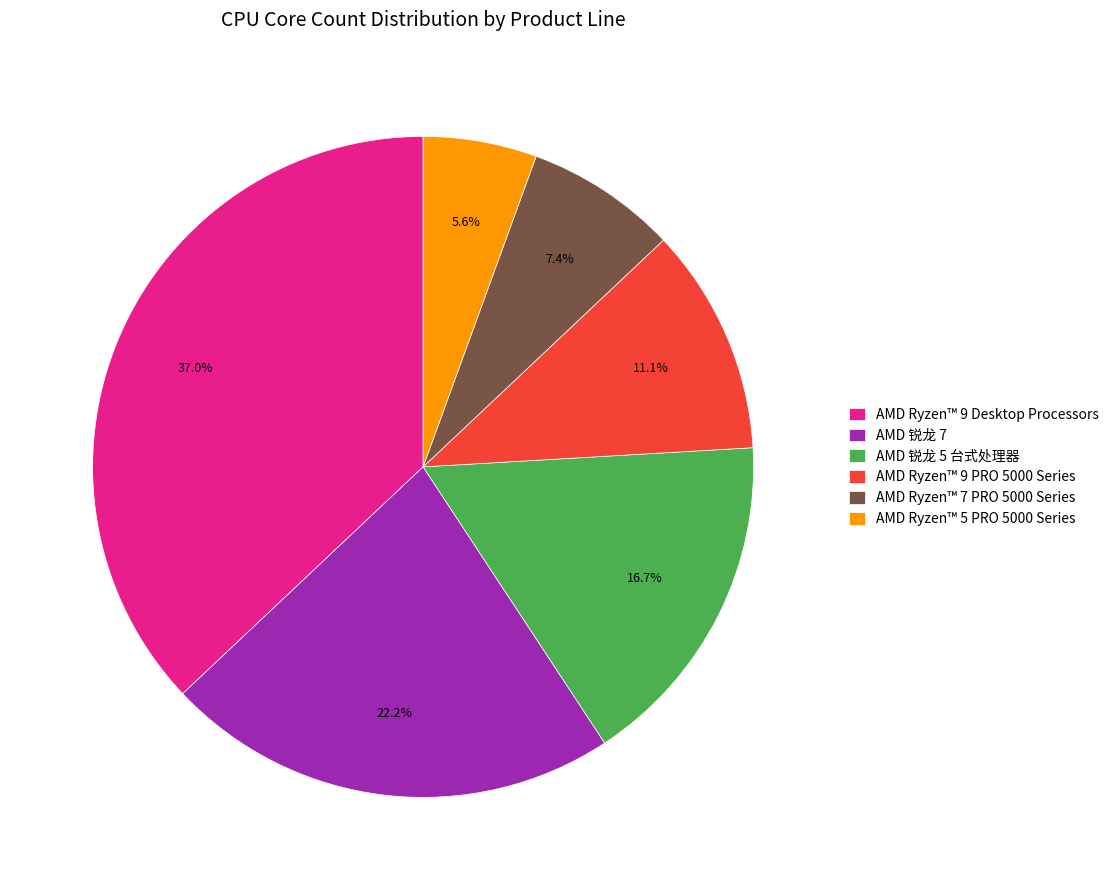

True or false: AMD 锐龙 7 accounts for 30% of the total.

False